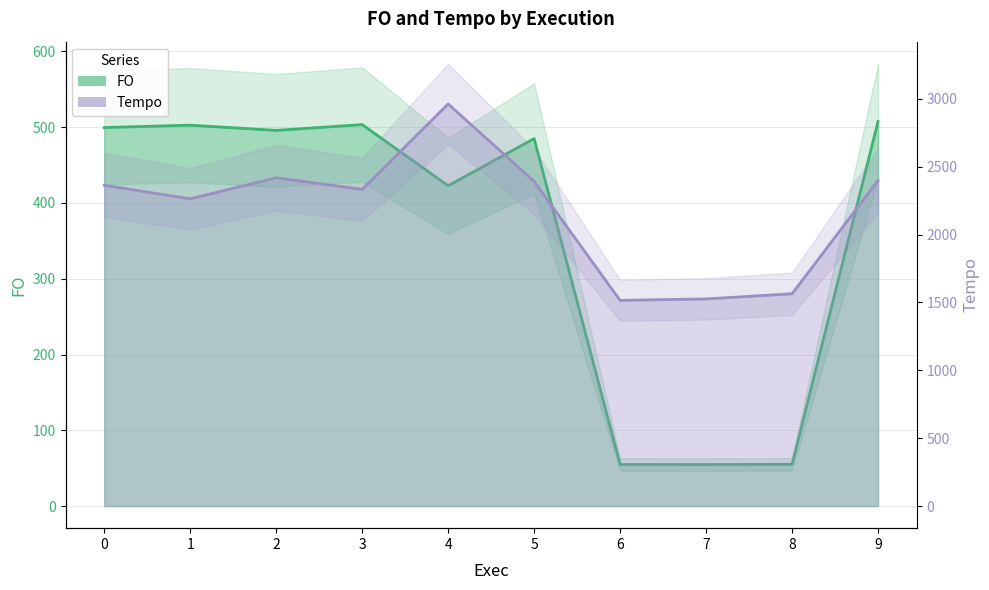

How many data points does each series have?

10